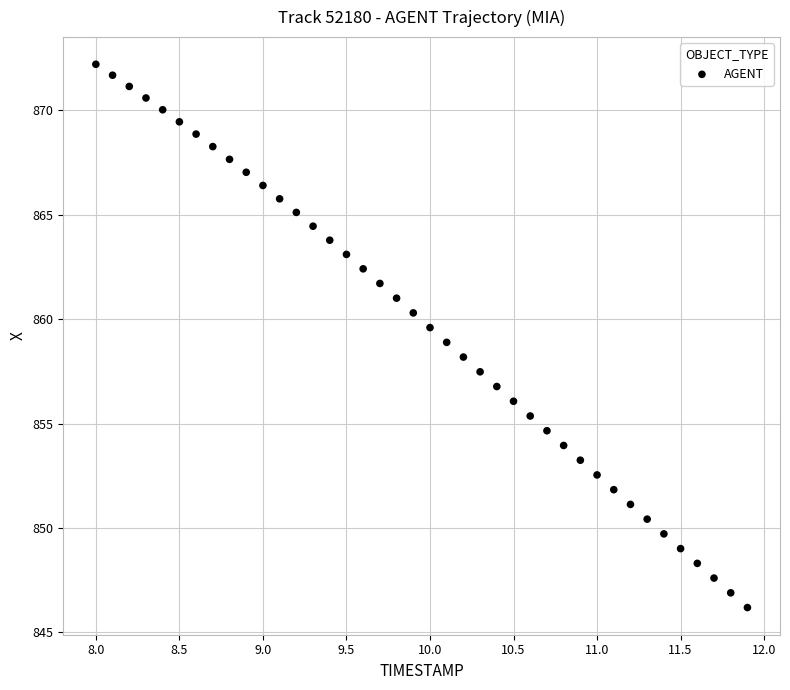

What is the range of Y values (max minus min)?

26.0